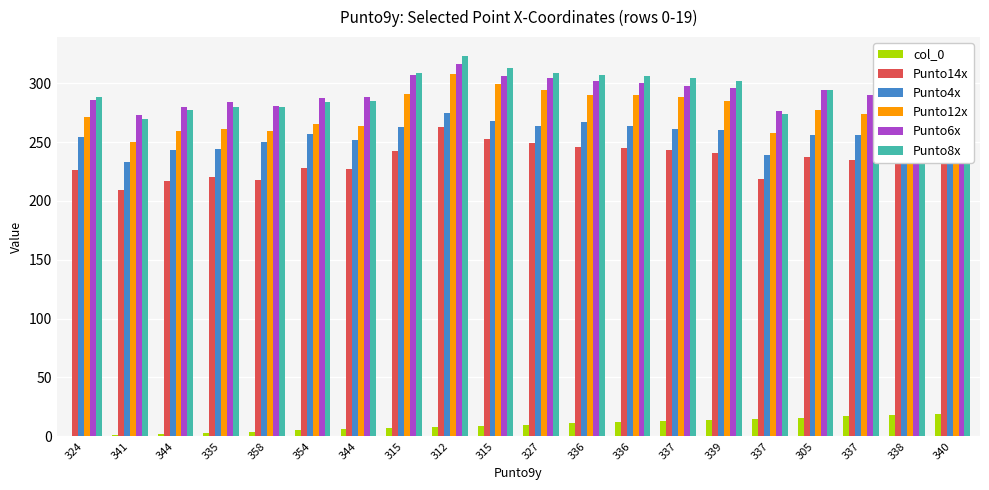

What is the sum of all col_0 values?

190